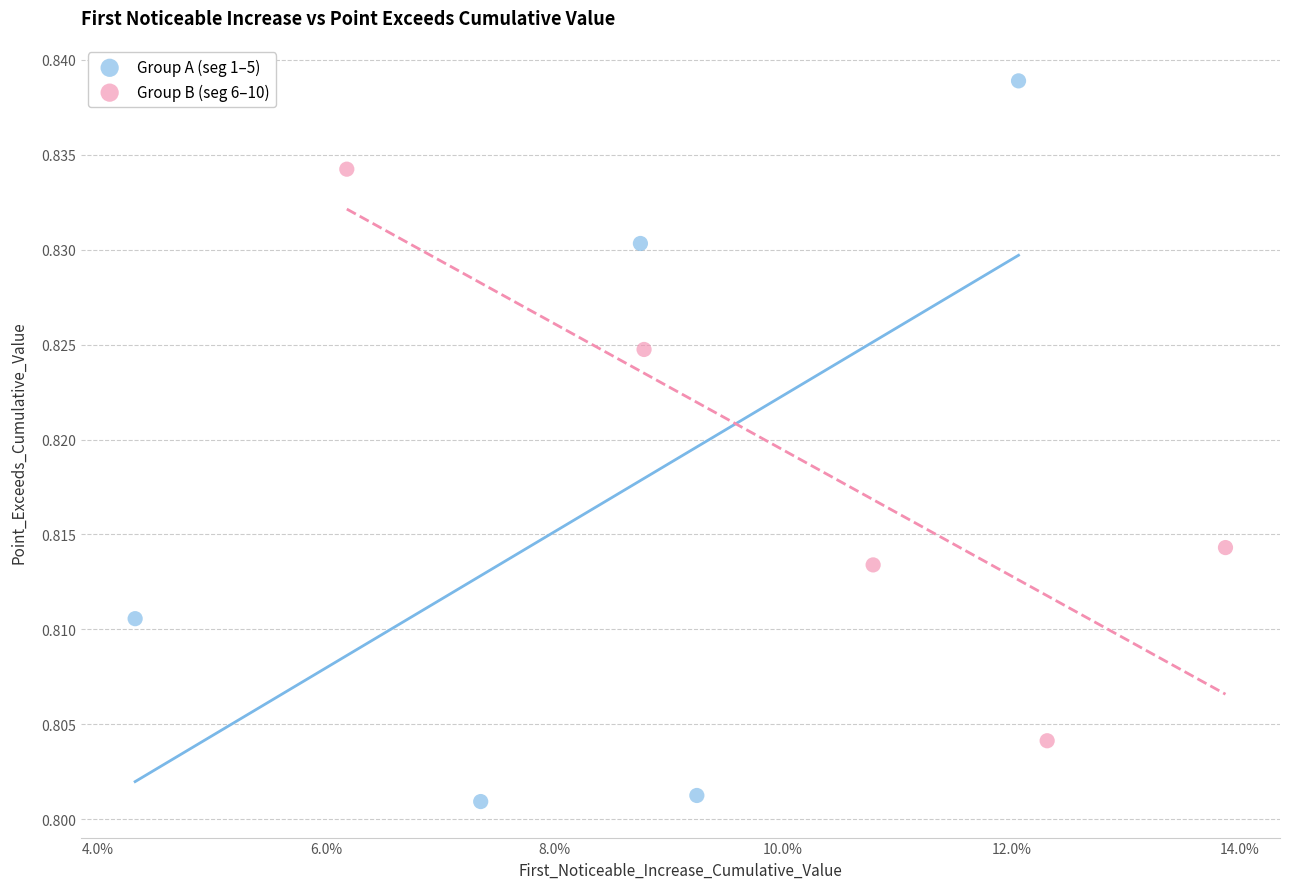

Which series contains the highest Y value?

Group A (seg 1–5)